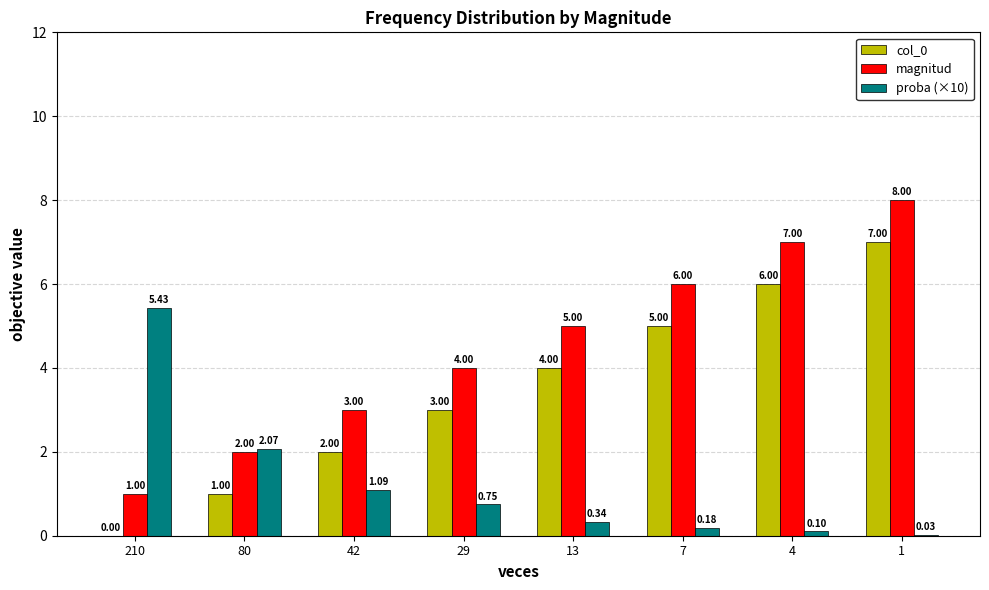

What is the total value across all series at 4?

13.1